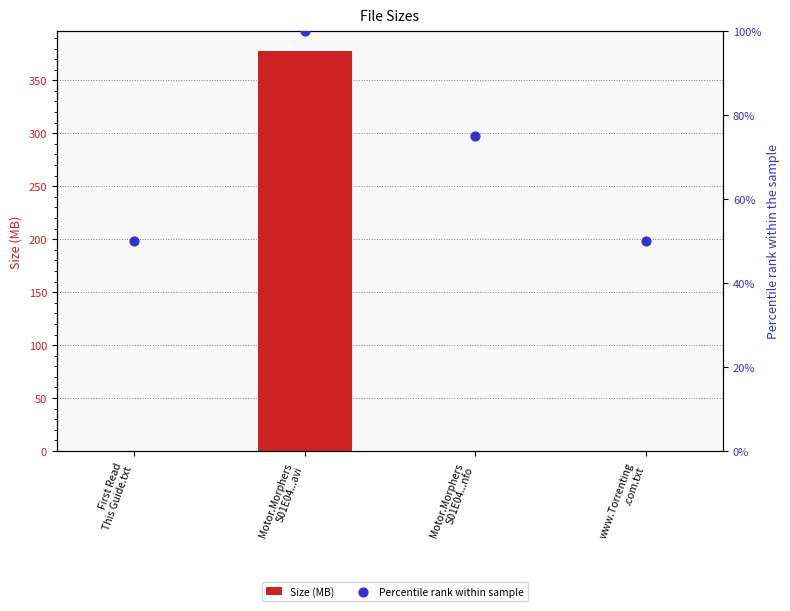

Which series contains the highest Y value?

Size (MB)